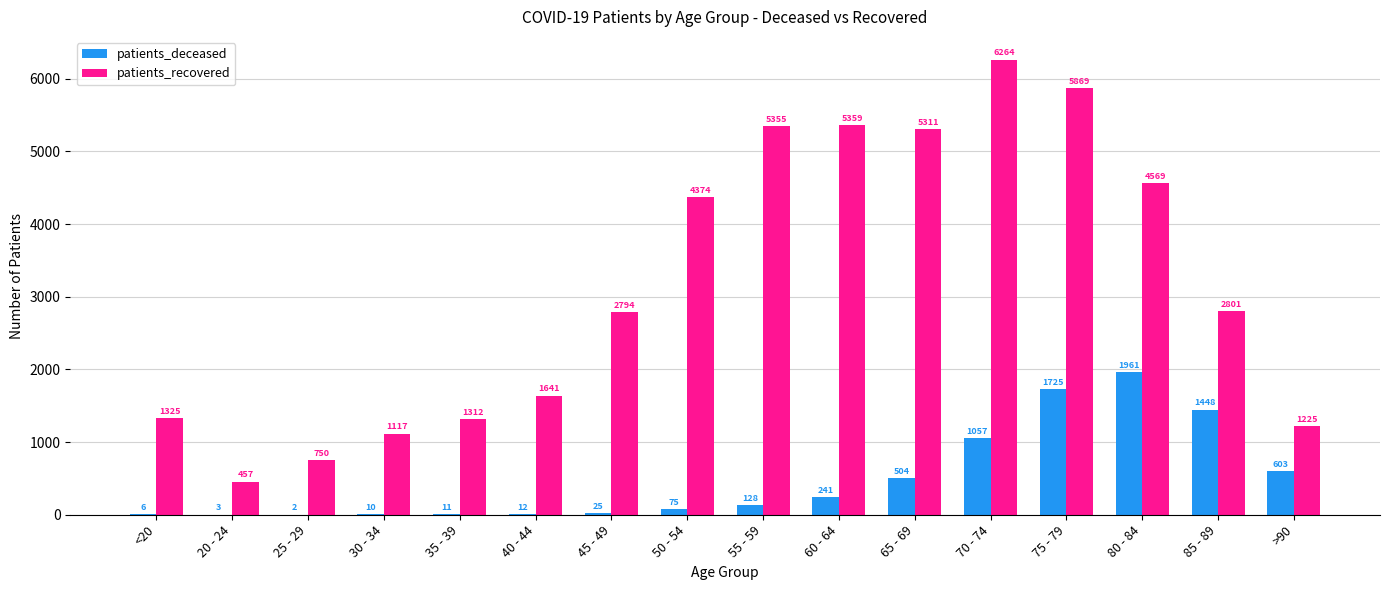

At which label is patients_recovered closest to 3360?

85 - 89